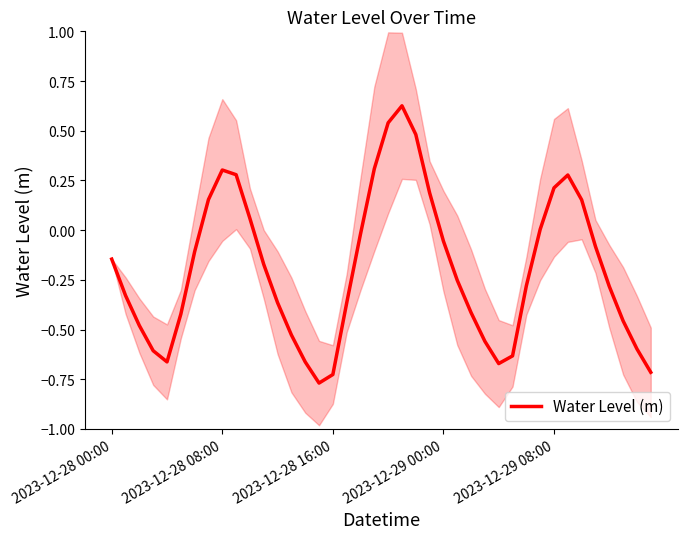

Is it true that Water Level (m) equals -1.1 at 2023-12-28 16:00?

False